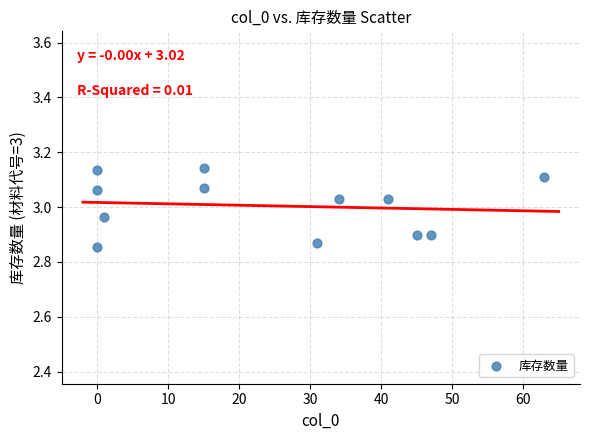

What is the average X value?

24.3